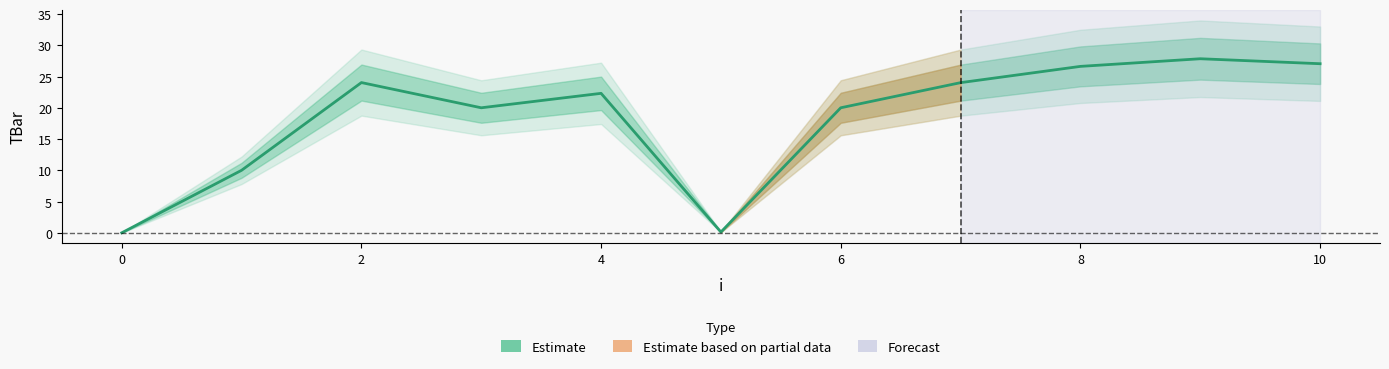

What is the label of the 2nd point from the right?

9